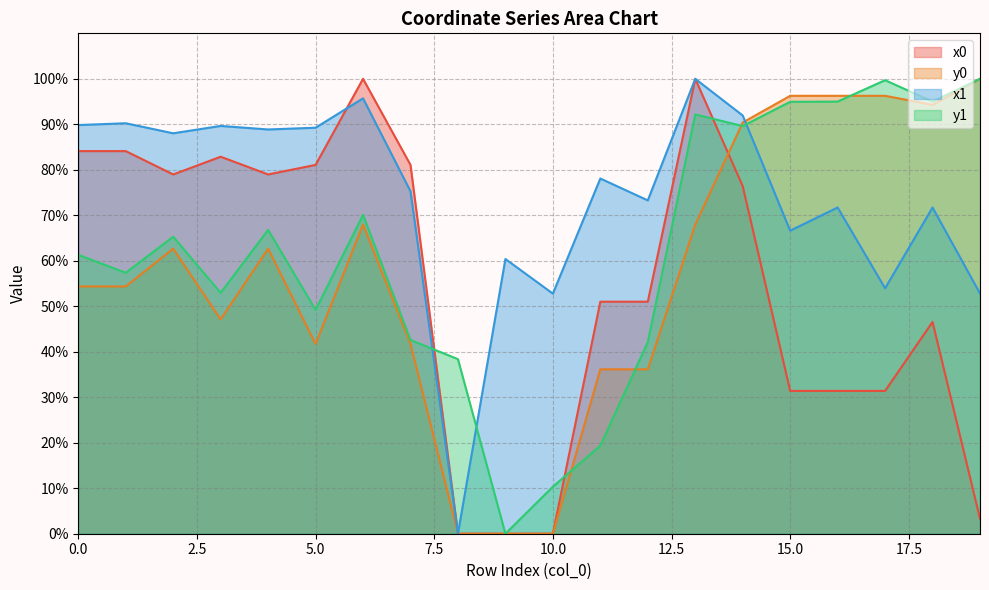

How many values in the x0 series are below 76?

10